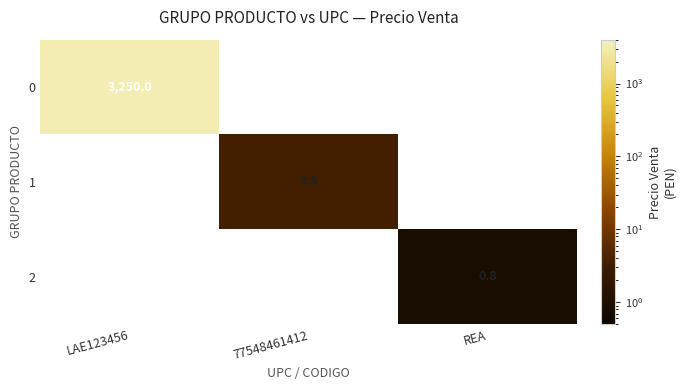

True or false: 0 has a value of 5300.3 at LAE123456.

False